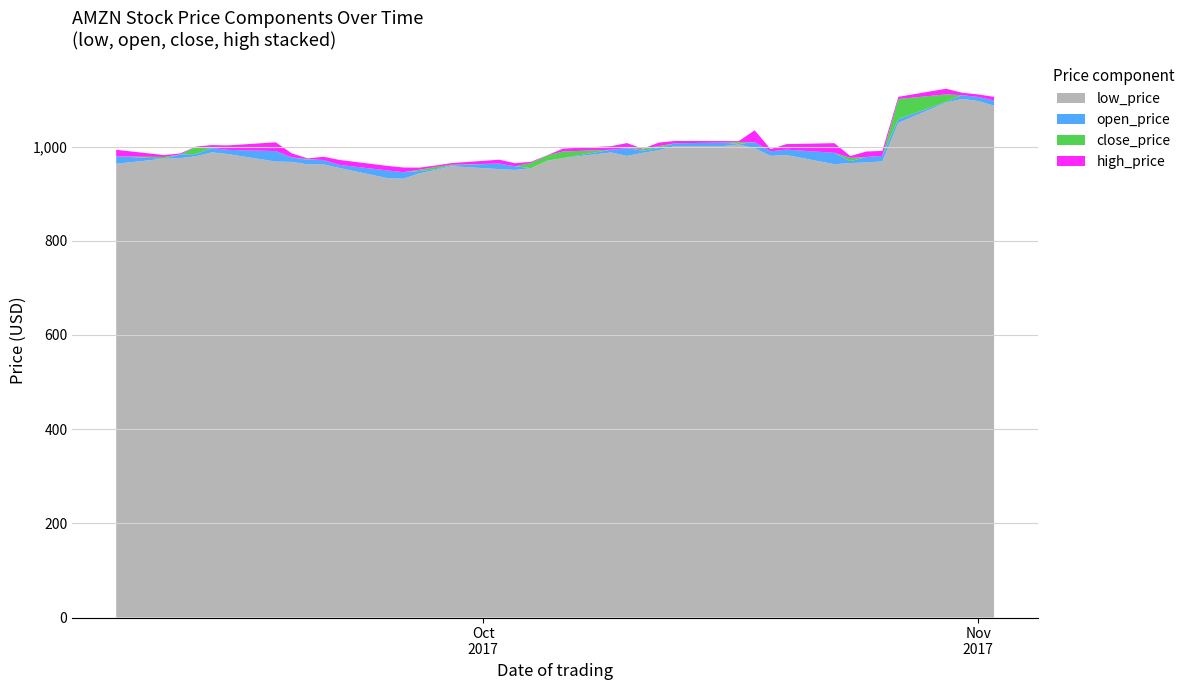

Reading left to right, list all the values displayed in this chart.

low_price: 2017-09-08=963.5	2017-09-11=974.2	2017-09-12=975.5	2017-09-13=979.4	2017-09-14=987.7	2017-09-15=984.0	2017-09-18=968.2	2017-09-19=967.5	2017-09-20=962.2	2017-09-21=962.0	2017-09-22=954.4	2017-09-25=932.9	2017-09-26=931.8	2017-09-27=943.3	2017-09-28=950.1	2017-09-29=958.4	2017-10-02=952.1	2017-10-03=950.4	2017-10-04=954.0	2017-10-05=969.6	2017-10-06=975.6	2017-10-09=987.5	2017-10-10=980.1	2017-10-11=986.7	2017-10-12=992.4	2017-10-13=1001.0	2017-10-16=1001.0	2017-10-17=1004.4	2017-10-18=996.5	2017-10-19=980.2	2017-10-20=982.0	2017-10-23=962.5	2017-10-24=965.0	2017-10-25=966.2	2017-10-26=968.5	2017-10-27=1050.5	2017-10-30=1093.6	2017-10-31=1101.1	2017-11-01=1096.7	2017-11-02=1086.9
open_price: 2017-09-08=979.1	2017-09-11=974.5	2017-09-12=983.3	2017-09-13=984.0	2017-09-14=996.8	2017-09-15=993.0	2017-09-18=990.4	2017-09-19=977.2	2017-09-20=971.8	2017-09-21=971.3	2017-09-22=961.0	2017-09-25=949.3	2017-09-26=945.5	2017-09-27=948.0	2017-09-28=951.9	2017-09-29=960.1	2017-10-02=964.0	2017-10-03=958.0	2017-10-04=954.2	2017-10-05=970.0	2017-10-06=975.6	2017-10-09=993.2	2017-10-10=996.7	2017-10-11=991.3	2017-10-12=996.8	2017-10-13=1007.0	2017-10-16=1008.4	2017-10-17=1005.6	2017-10-18=1009.3	2017-10-19=990.0	2017-10-20=993.5	2017-10-23=986.7	2017-10-24=969.0	2017-10-25=978.0	2017-10-26=980.3	2017-10-27=1058.1	2017-10-30=1095.0	2017-10-31=1109.0	2017-11-01=1105.4	2017-11-02=1097.8
close_price: 2017-09-08=965.9	2017-09-11=978.0	2017-09-12=982.6	2017-09-13=999.6	2017-09-14=992.2	2017-09-15=986.8	2017-09-18=974.2	2017-09-19=969.9	2017-09-20=973.2	2017-09-21=964.6	2017-09-22=955.1	2017-09-25=939.8	2017-09-26=938.6	2017-09-27=950.9	2017-09-28=956.4	2017-09-29=961.4	2017-10-02=959.2	2017-10-03=957.1	2017-10-04=965.5	2017-10-05=980.9	2017-10-06=989.6	2017-10-09=991.0	2017-10-10=987.2	2017-10-11=995.0	2017-10-12=1000.9	2017-10-13=1002.9	2017-10-16=1006.3	2017-10-17=1009.1	2017-10-18=997.0	2017-10-19=986.6	2017-10-20=982.9	2017-10-23=966.3	2017-10-24=975.9	2017-10-25=972.9	2017-10-26=972.4	2017-10-27=1101.0	2017-10-30=1110.8	2017-10-31=1105.3	2017-11-01=1103.7	2017-11-02=1094.2
high_price: 2017-09-08=979.9	2017-09-11=981.9	2017-09-12=984.7	2017-09-13=1000.0	2017-09-14=998.6	2017-09-15=996.2	2017-09-18=992.8	2017-09-19=978.2	2017-09-20=974.8	2017-09-21=971.7	2017-09-22=965.6	2017-09-25=949.4	2017-09-26=948.6	2017-09-27=955.3	2017-09-28=959.7	2017-09-29=964.8	2017-10-02=967.3	2017-10-03=963.7	2017-10-04=967.8	2017-10-05=981.5	2017-10-06=995.8	2017-10-09=998.5	2017-10-10=998.0	2017-10-11=995.5	2017-10-12=1008.4	2017-10-13=1007.8	2017-10-16=1009.6	2017-10-17=1011.5	2017-10-18=1022.3	2017-10-19=991.0	2017-10-20=994.6	2017-10-23=986.8	2017-10-24=979.9	2017-10-25=984.4	2017-10-26=982.9	2017-10-27=1105.6	2017-10-30=1122.8	2017-10-31=1110.5	2017-11-01=1109.0	2017-11-02=1101.9